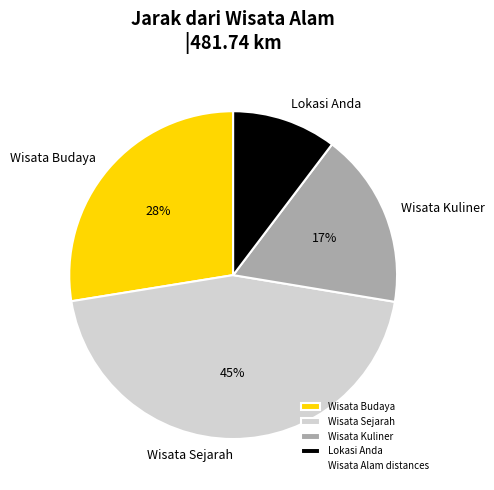

Is there any slice that represents more than half of the pie?

No